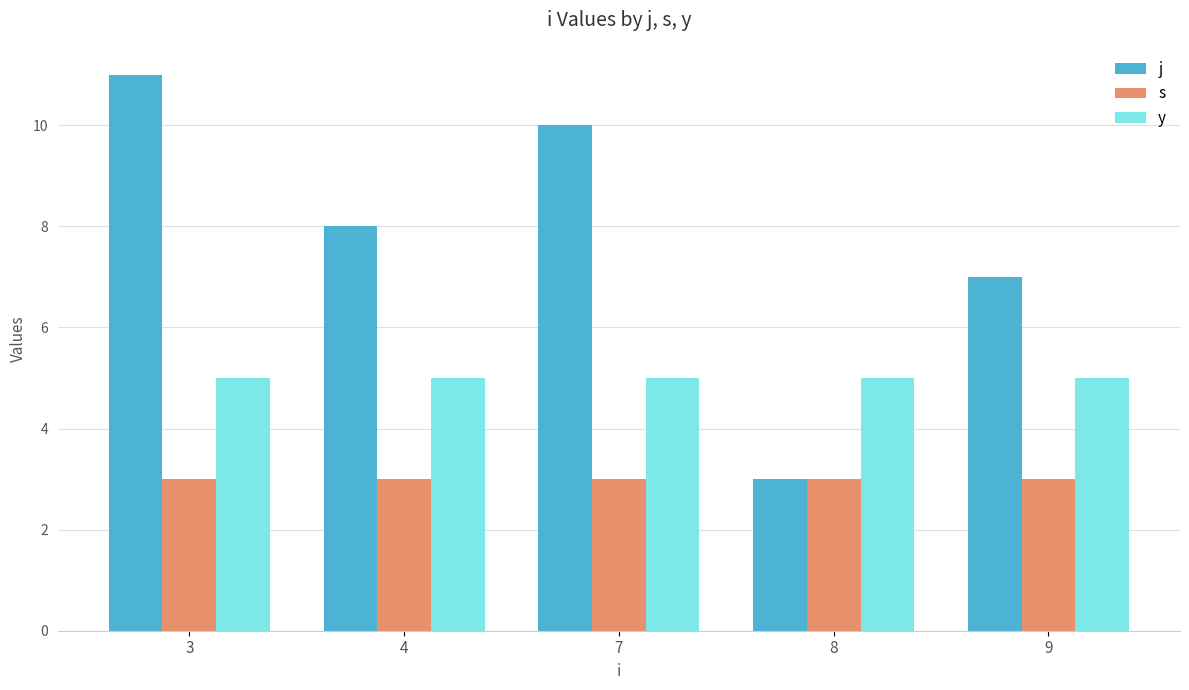

What is the total value across all series at 3?

19